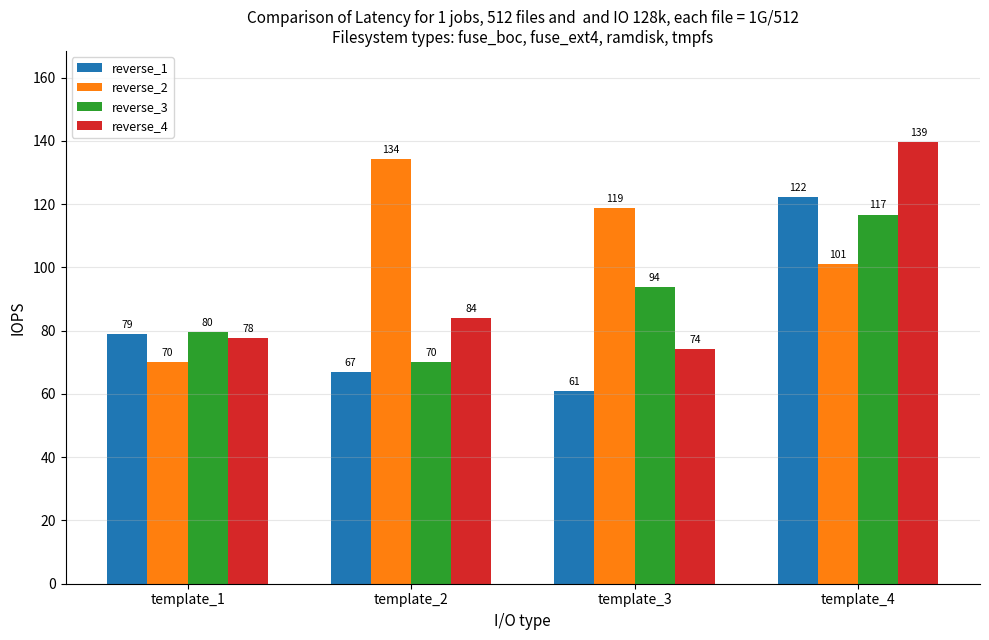

Which series has the largest total across all categories?

reverse_2